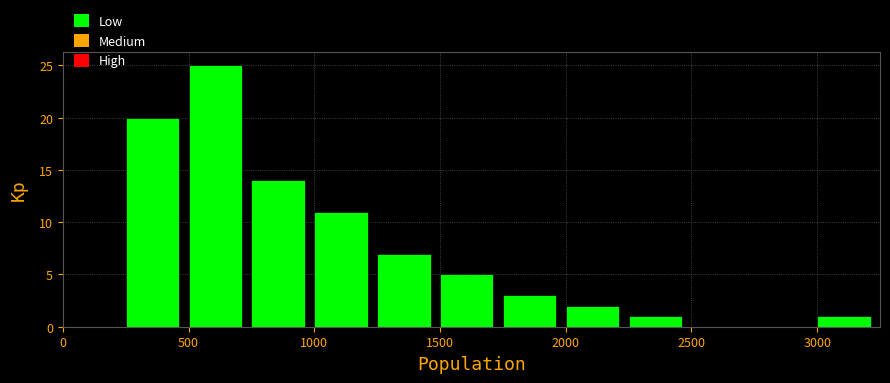

Reading left to right, transcribe this chart: for each bar, give the range it covers on the x-axis and its height. The values are not printed on the chart, so give them approximately, as read against the axis.

0 to 250: 0
250 to 500: 20
500 to 750: 25
750 to 1000: 14
1000 to 1250: 11
1250 to 1500: 7
1500 to 1750: 5
1750 to 2000: 3
2000 to 2250: 2
2250 to 2500: 1
2500 to 2750: 0
2750 to 3000: 0
3000 to 3250: 1